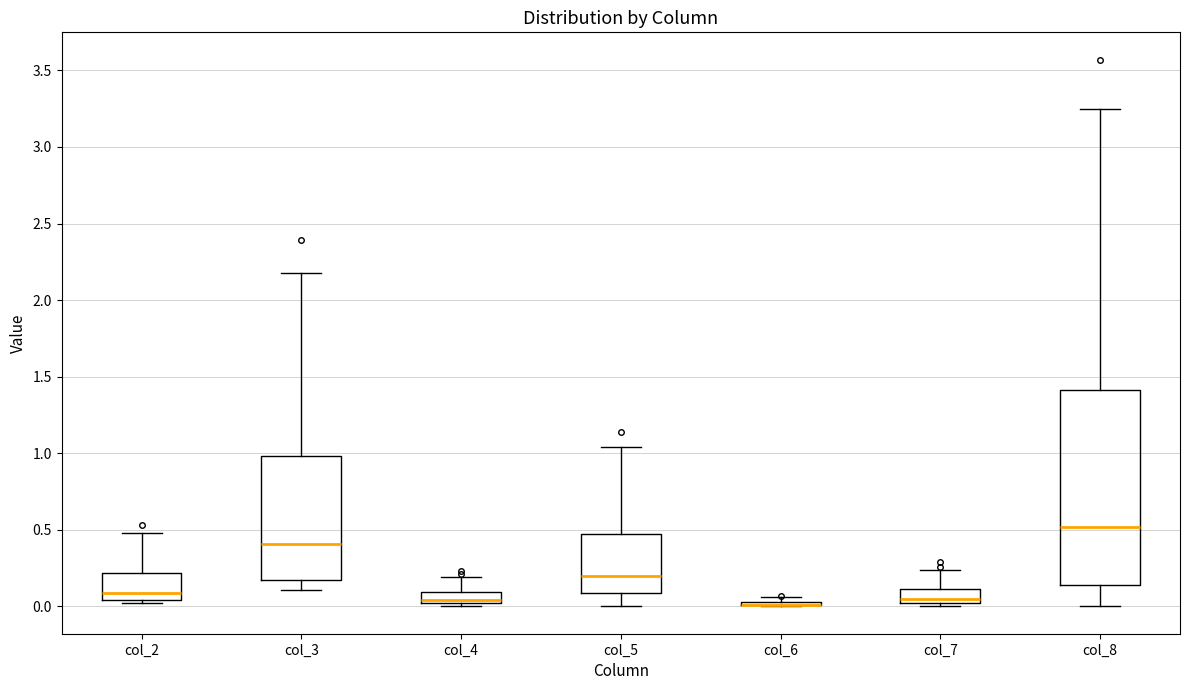

Which box is the tallest, from its lower edge to its upper edge?

col_8